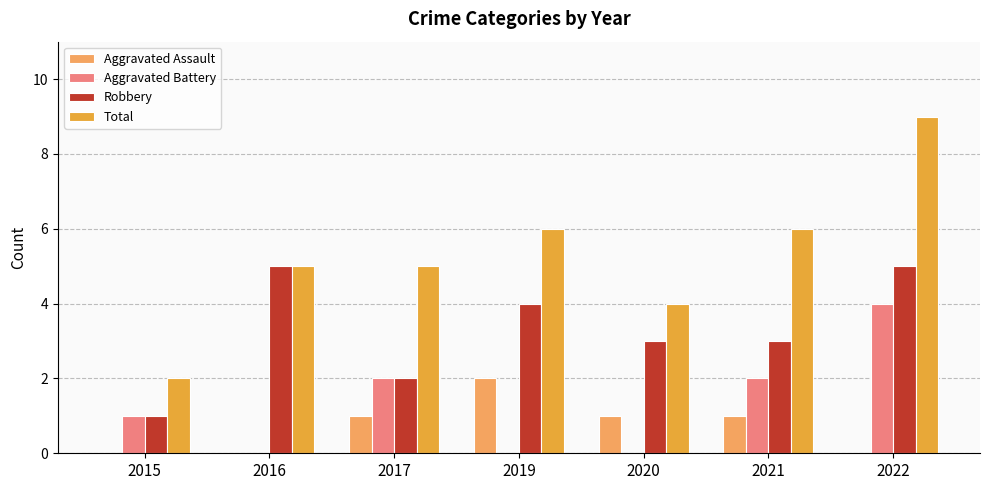

How many categories are shown in the chart?

7